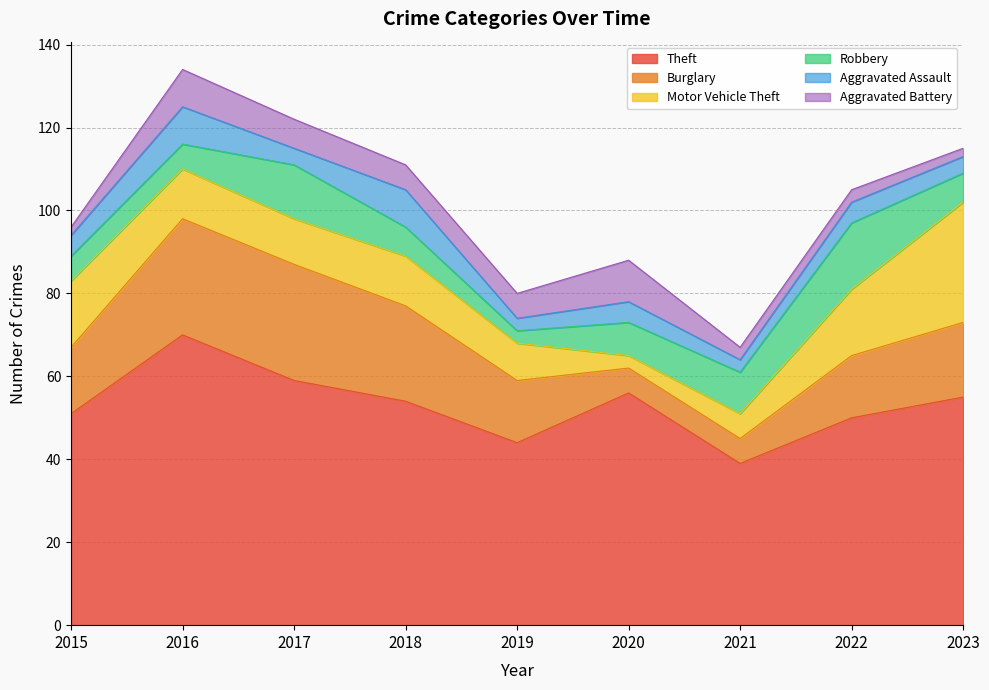

At which label does Robbery reach its minimum?

2019